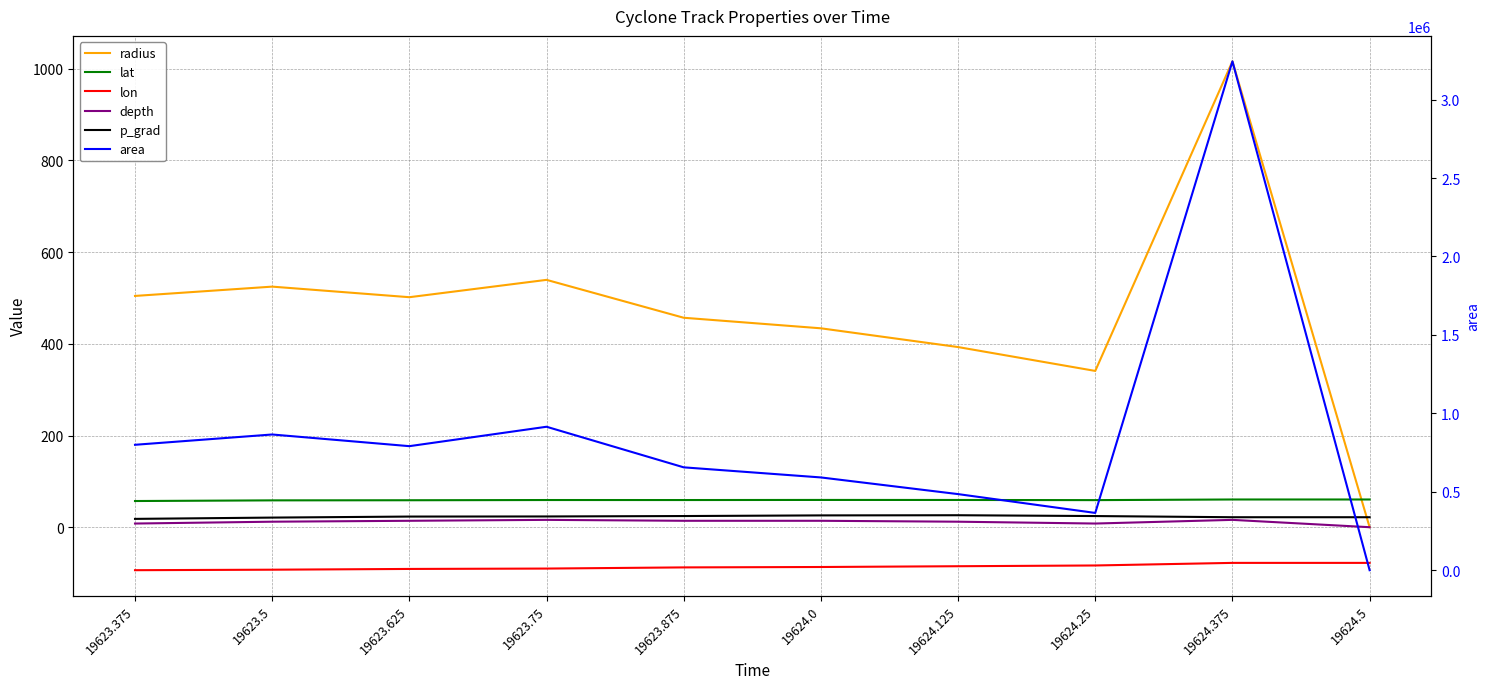

How many times do radius and lat cross each other?

1